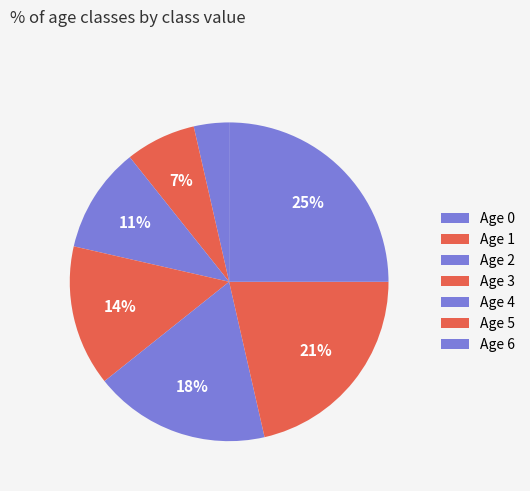

How many segments does this pie chart have?

7